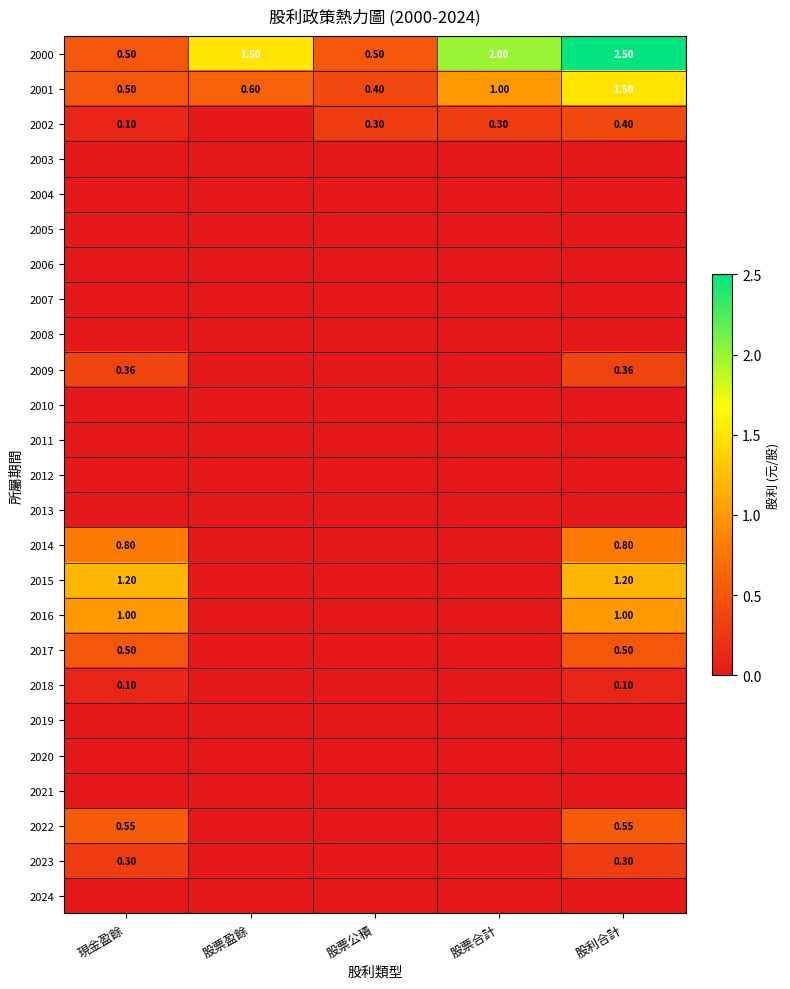

Which label corresponds to the smallest value in the chart?

股票盈餘